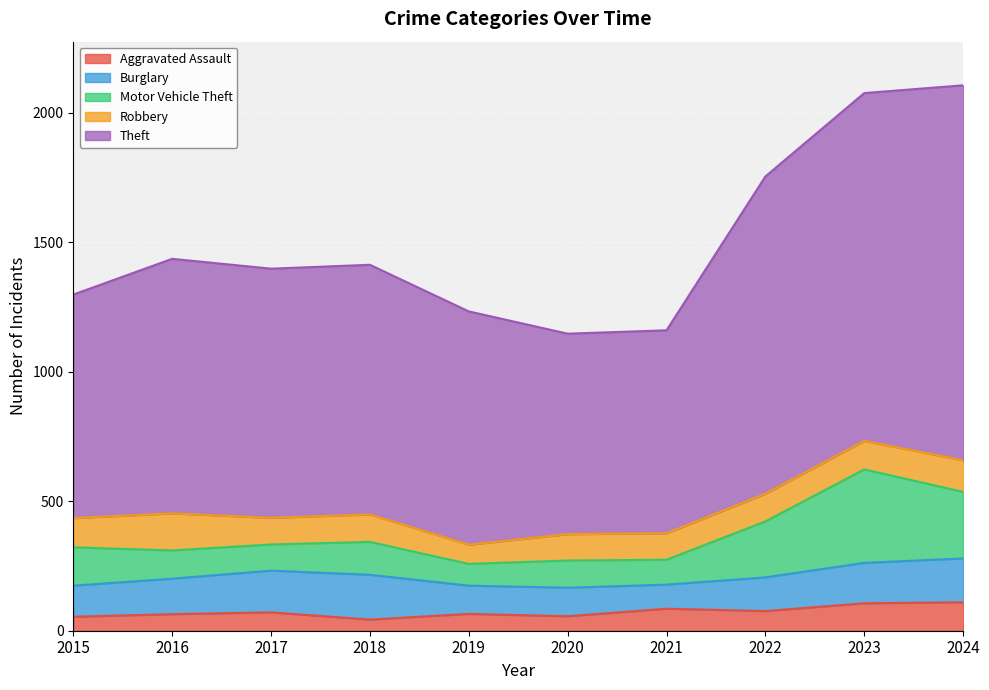

True or false: Robbery has a value of 152 at 2020.

False